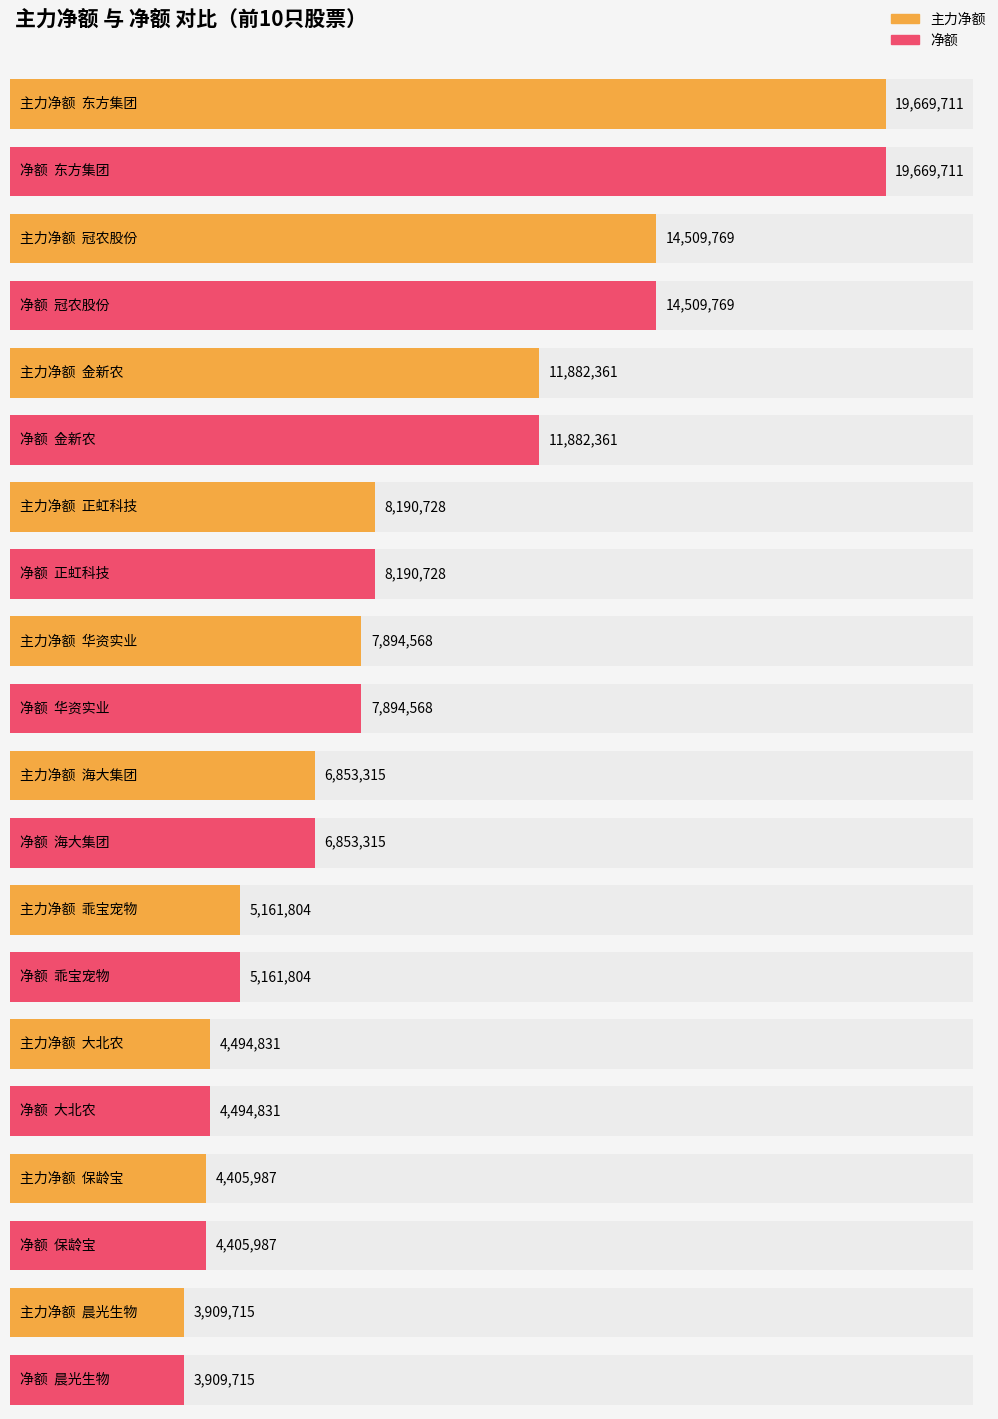

Reading right to left, extract all data points from this chart.

主力净额: 晨光生物=3909715	保龄宝=4405987	大北农=4494831	乖宝宠物=5161804	海大集团=6853315	华资实业=7894568	正虹科技=8190728	金新农=11882361	冠农股份=14509769	东方集团=19669711
净额: 晨光生物=3909715	保龄宝=4405987	大北农=4494831	乖宝宠物=5161804	海大集团=6853315	华资实业=7894568	正虹科技=8190728	金新农=11882361	冠农股份=14509769	东方集团=19669711